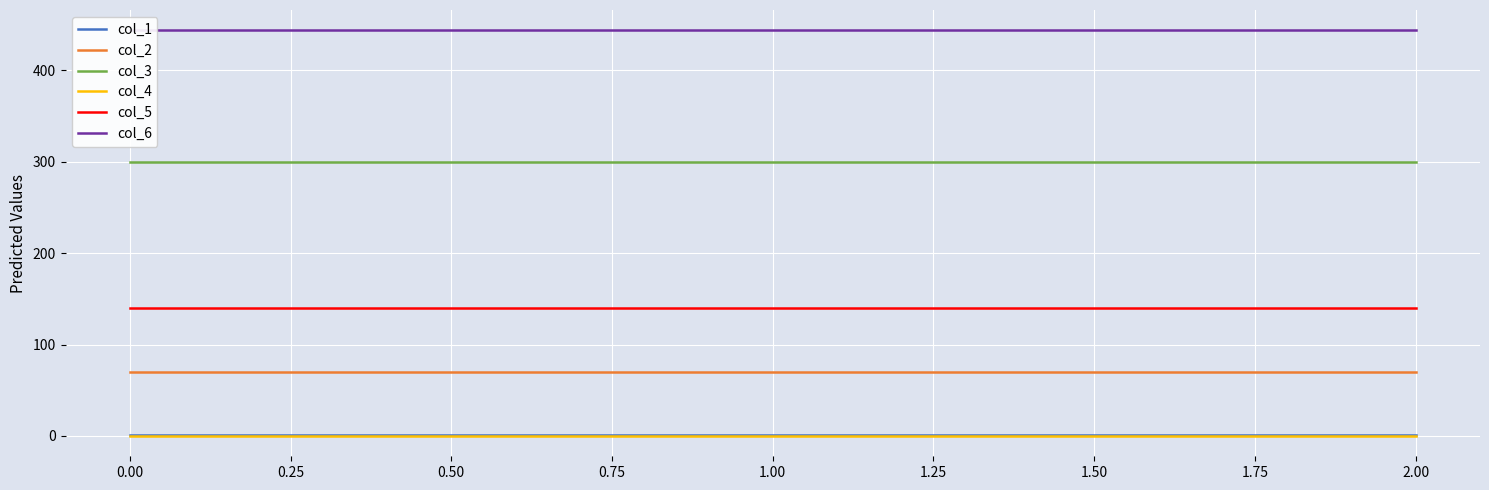

What are all the series names shown in the legend?

col_1, col_2, col_3, col_4, col_5, col_6